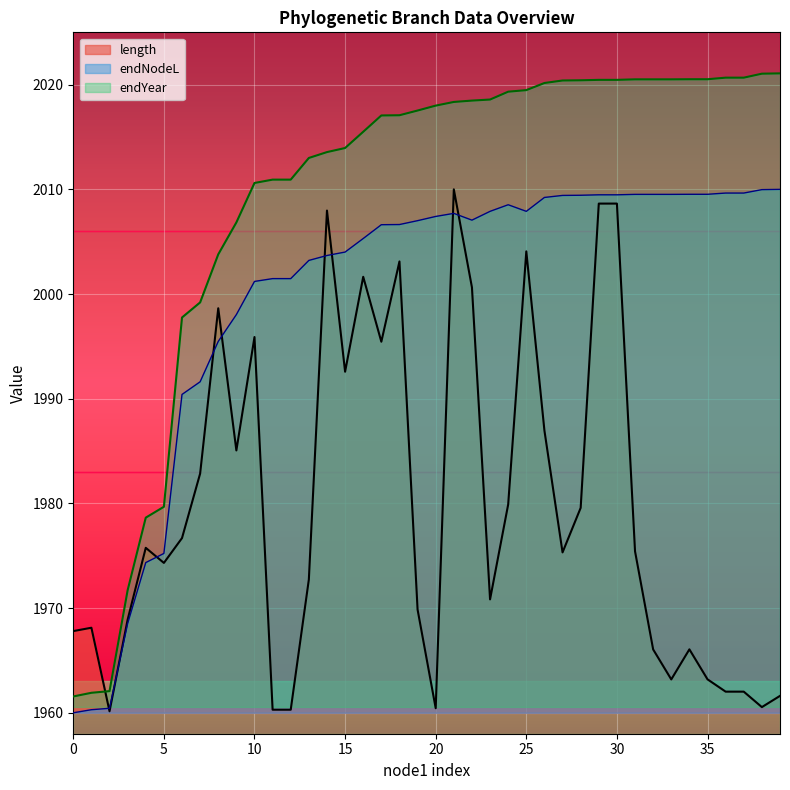

Is it true that endNodeL equals 3607.8 at 25?

False